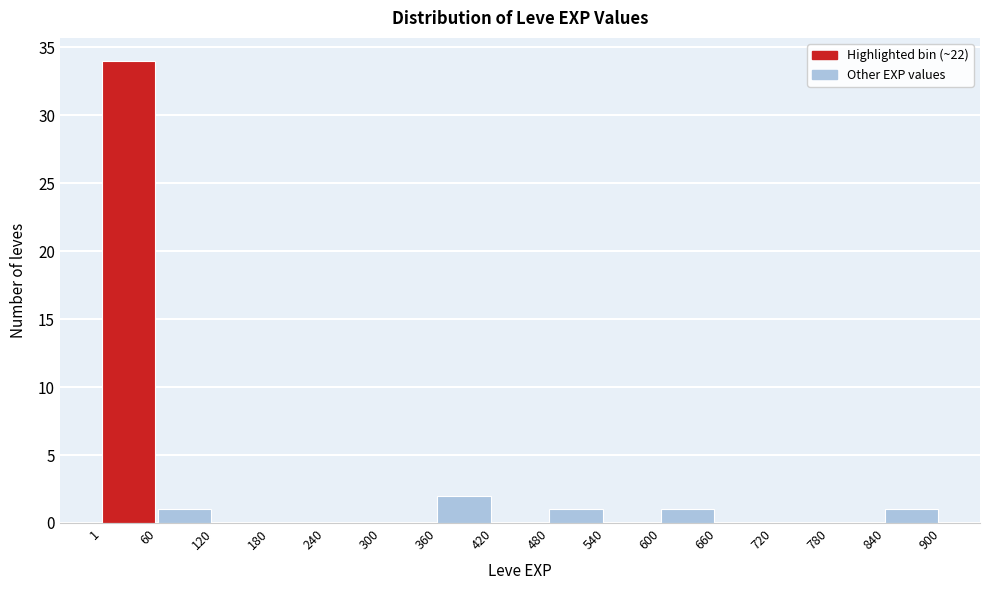

Which range on the x-axis has the tallest bar?

1 to 60